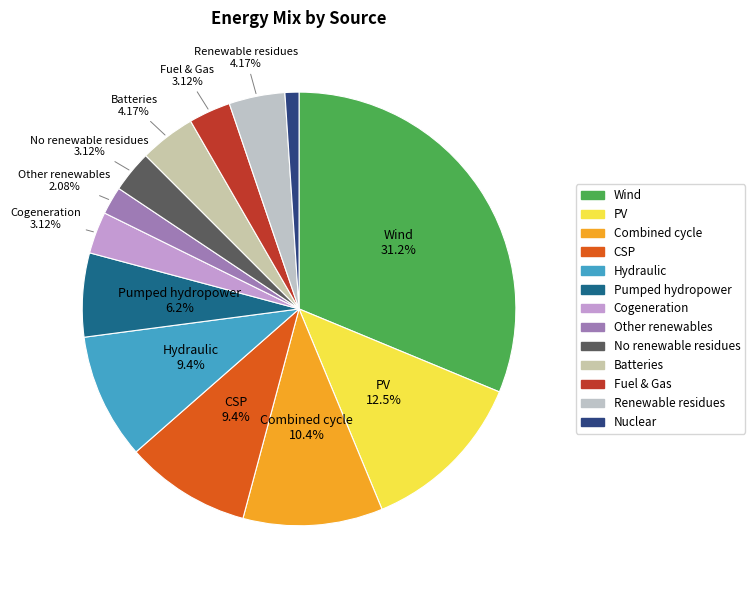

How many slices are in this pie chart?

13